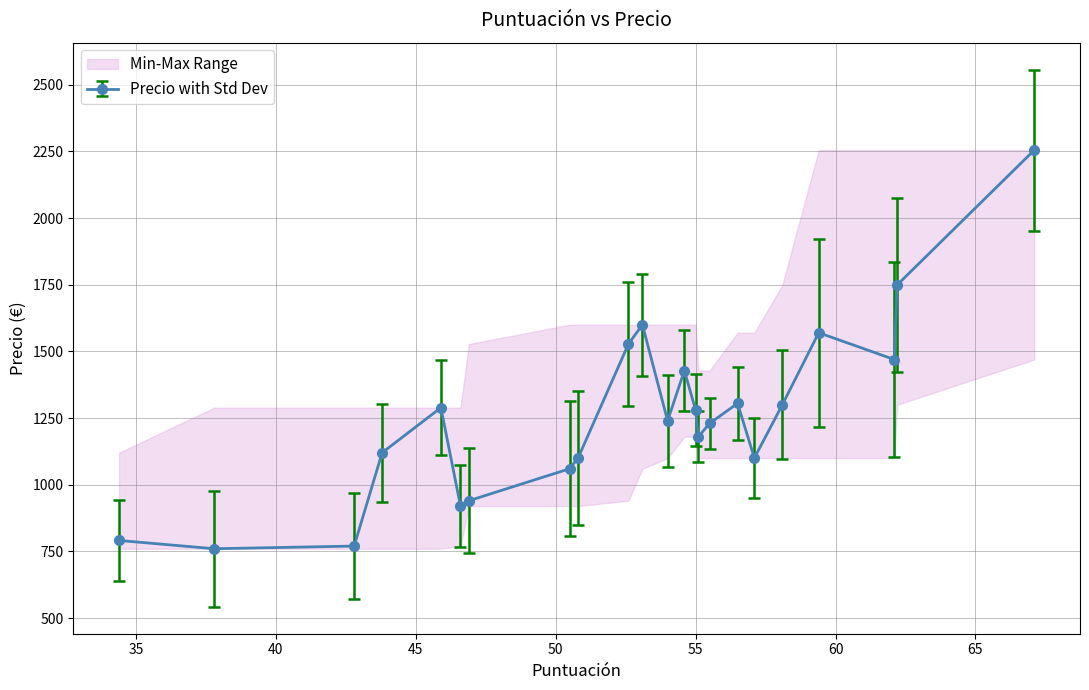

What is the value of the Precio with Std Dev point at the 2nd from the left?

760.0